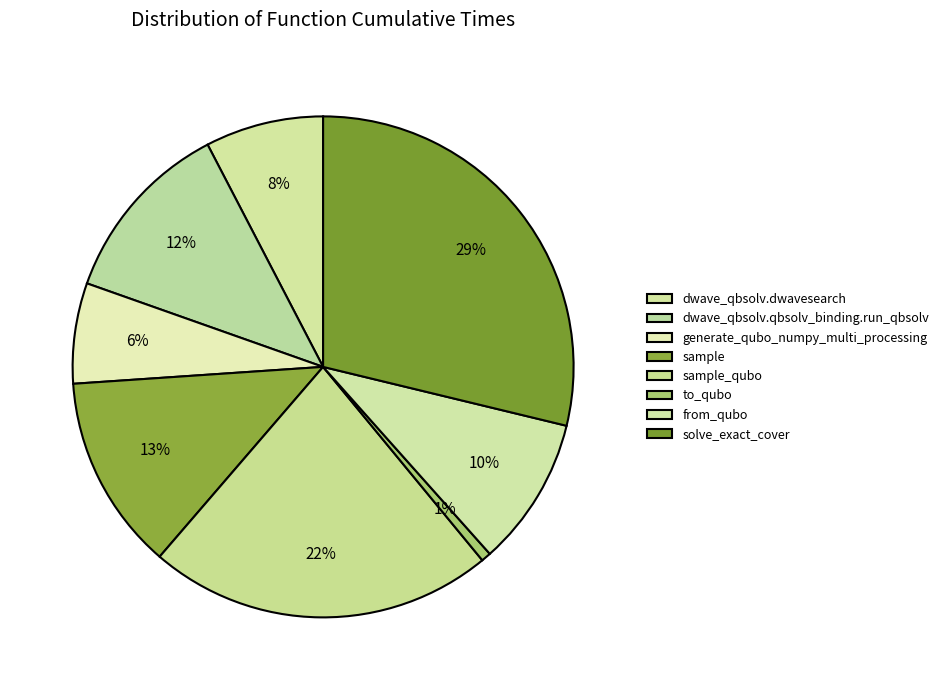

To the nearest percent, what percentage of the pie is from_qubo?

10%